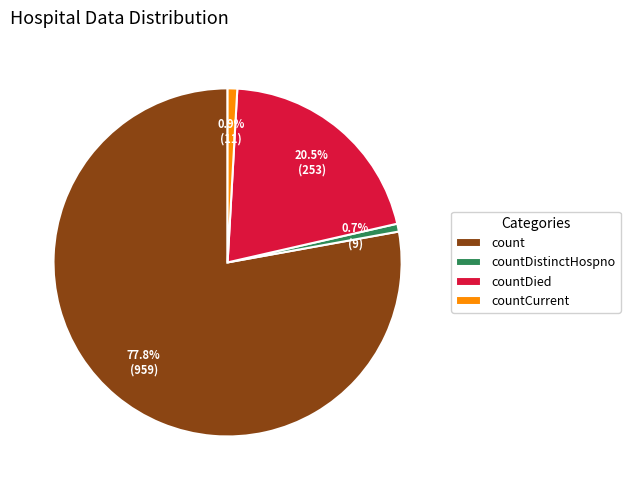

Is countDied the majority of the pie?

No